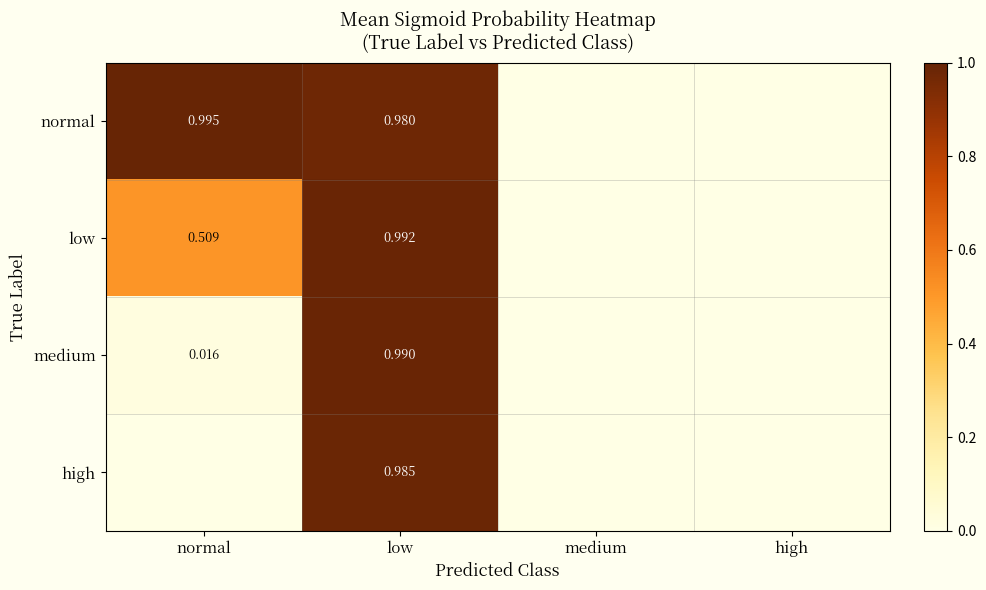

Is the value of medium at medium greater than the value of low at medium?

No